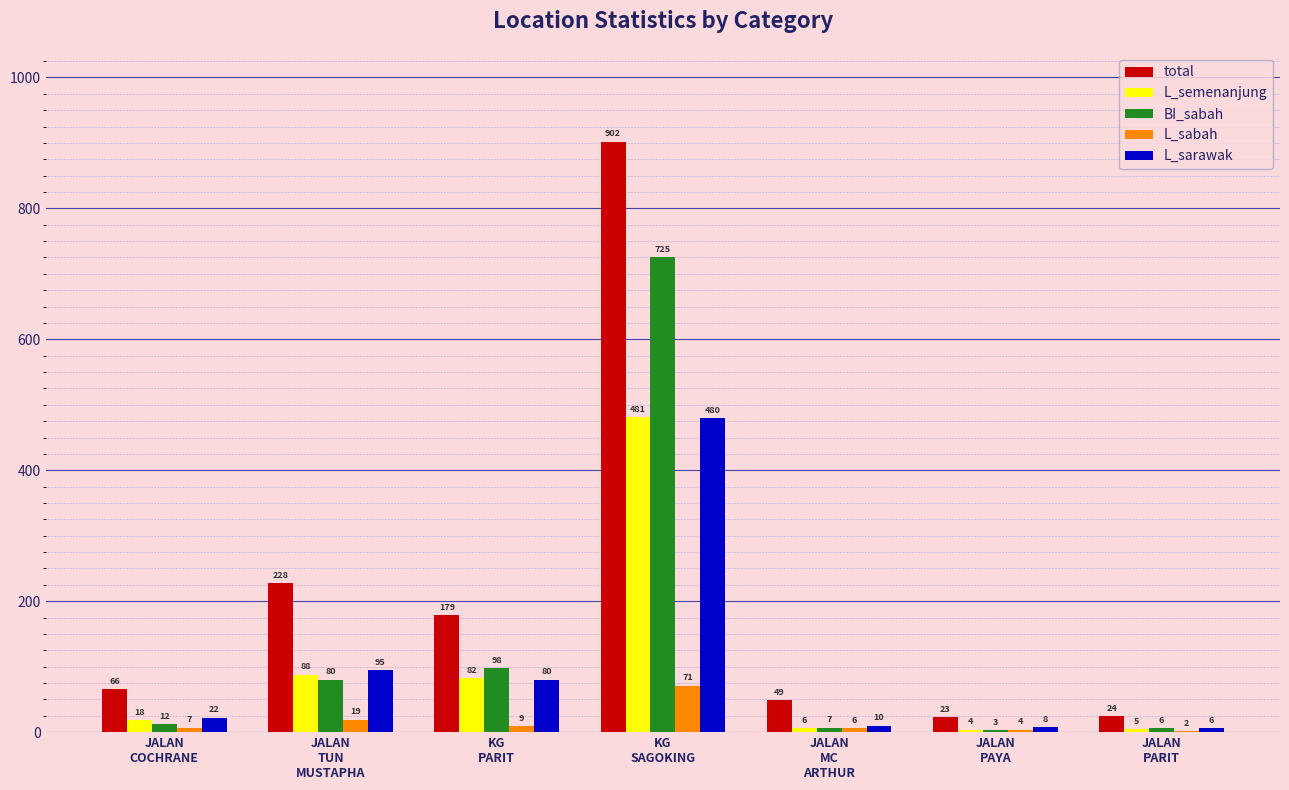

Which series has the largest total across all categories?

total